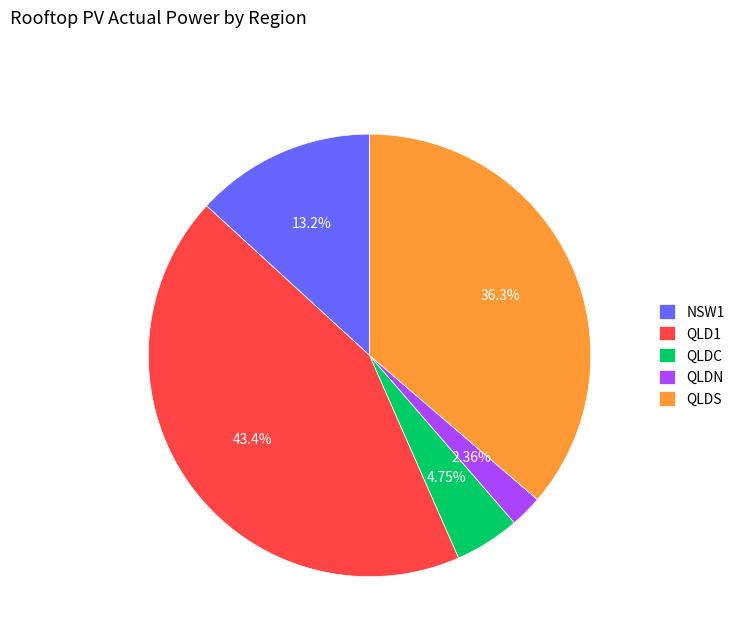

What is the ratio of the value at QLDS to the value at QLDC?

7.6